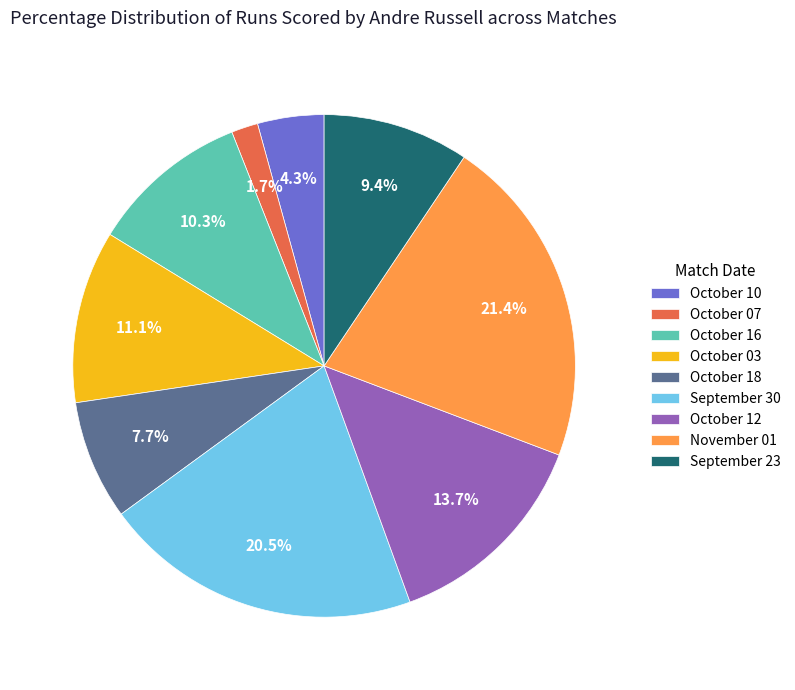

What is the largest slice in the pie chart?

November 01